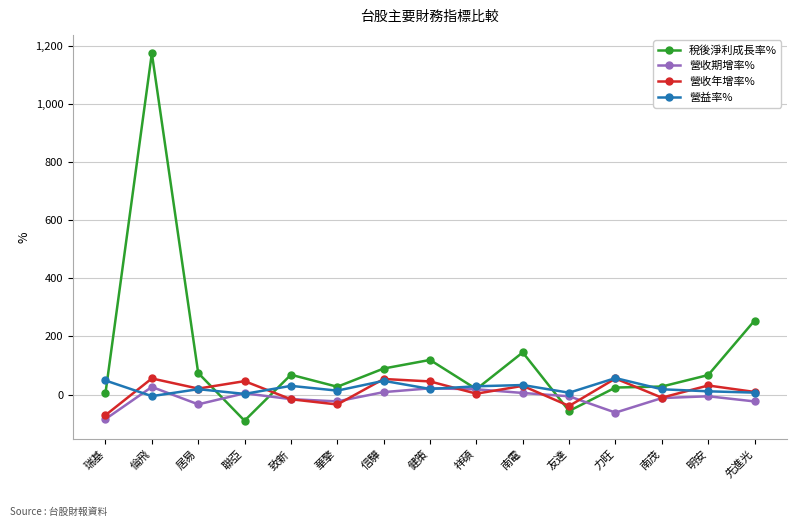

What is the sum of all 營收期增率% values?

-180.7